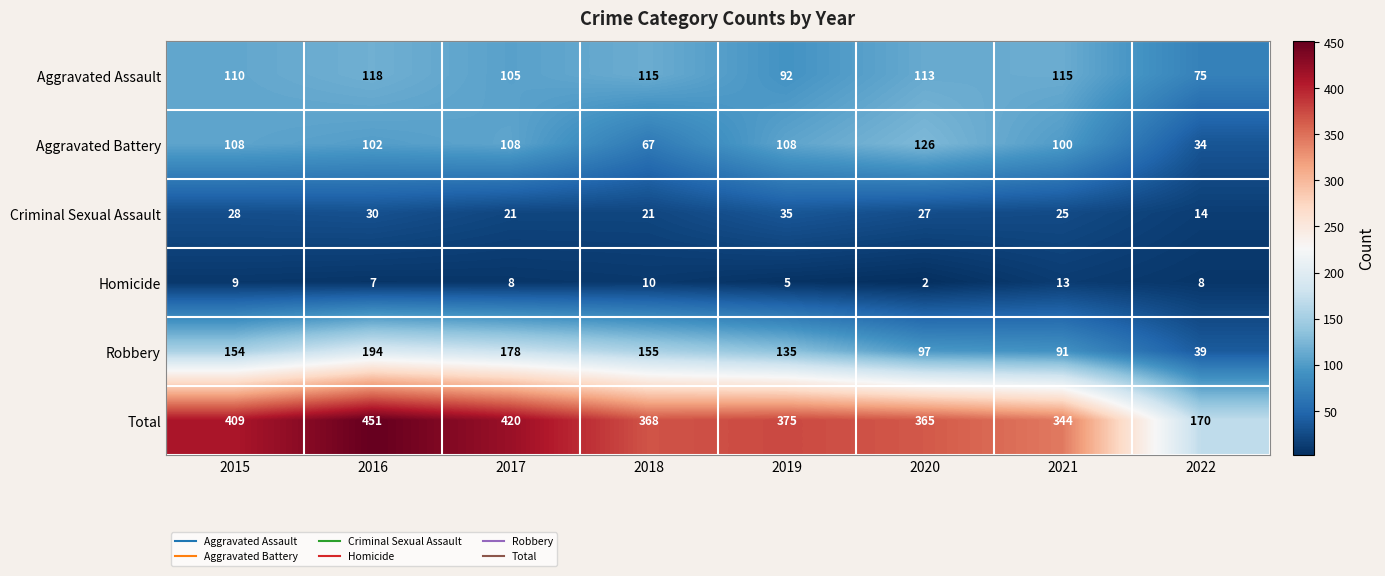

List the series in order of their peak value, lowest first.

Homicide, Criminal Sexual Assault, Aggravated Assault, Aggravated Battery, Robbery, Total